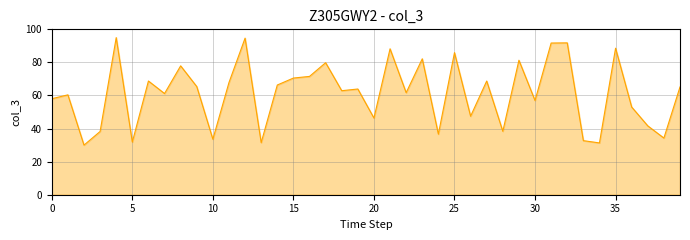

What is the maximum value shown in the chart?

95.0